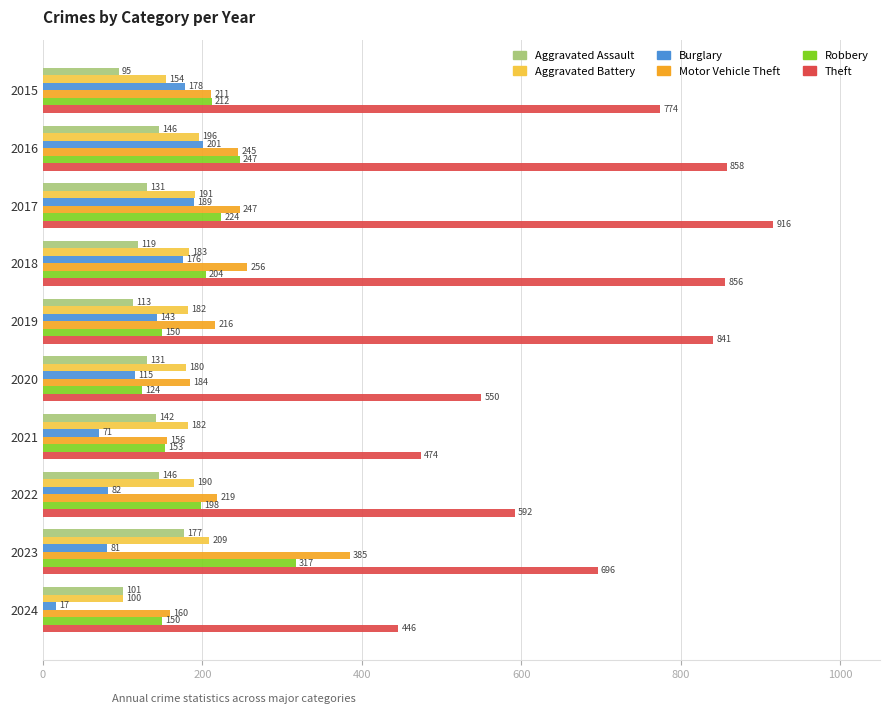

True or false: Aggravated Assault has a value of 231 at 2021.

False